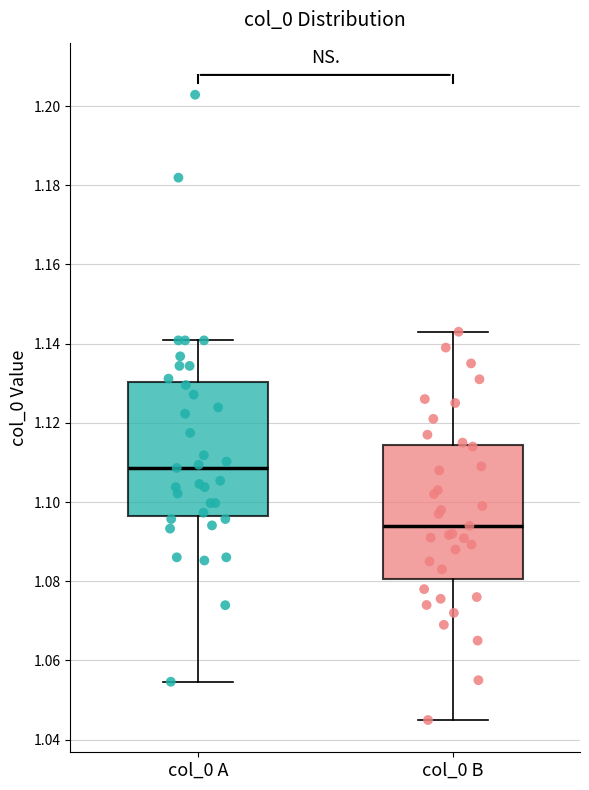

Where is the lower edge of the box for col_0 B on the y-axis? The values are not printed on the chart, so give them approximately, as read against the axis.

1.080